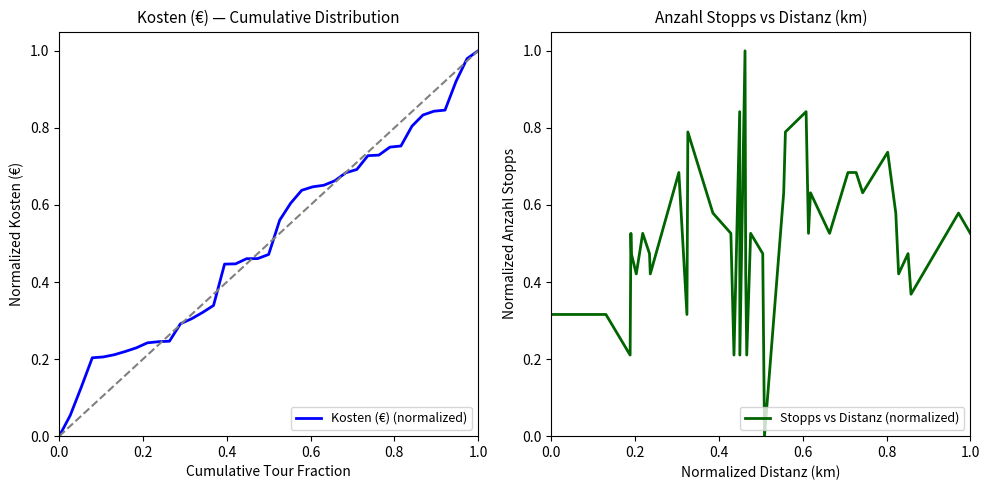

Reading left to right, extract all data points from this chart.

Kosten (€) (normalized): 0.0	0.1	0.1	0.2	0.2	0.2	0.2	0.2	0.2	0.2	0.2	0.3	0.3	0.3	0.3	0.4	0.4	0.5	0.5	0.5	0.6	0.6	0.6	0.6	0.7	0.7	0.7	0.7	0.7	0.7	0.8	0.8	0.8	0.8	0.8	0.8	0.9	1.0	1.0
Stopps vs Distanz (normalized): 0.3	0.3	0.2	0.5	0.5	0.4	0.5	0.5	0.4	0.7	0.3	0.8	0.6	0.5	0.2	0.8	0.2	1.0	0.4	0.2	0.5	0.5	0.0	0.6	0.8	0.8	0.5	0.6	0.5	0.7	0.7	0.6	0.7	0.6	0.4	0.5	0.4	0.6	0.5